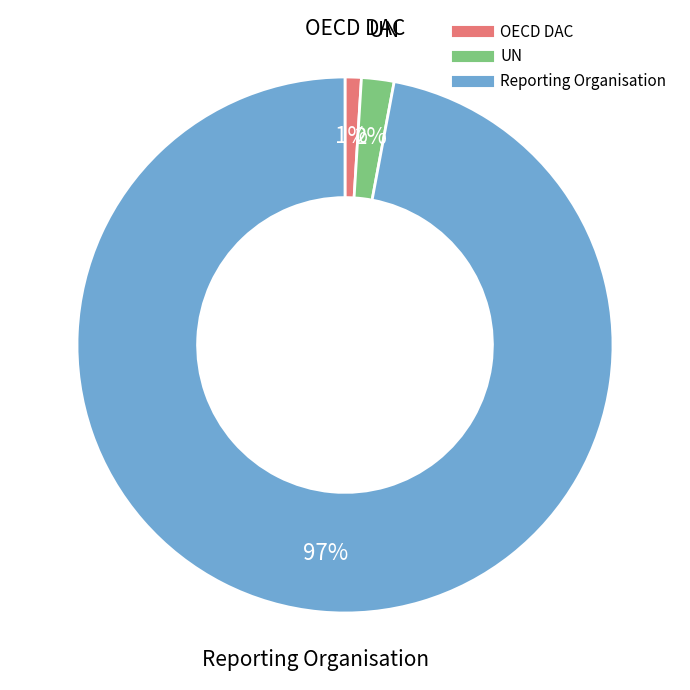

How many slices are in this pie chart?

3